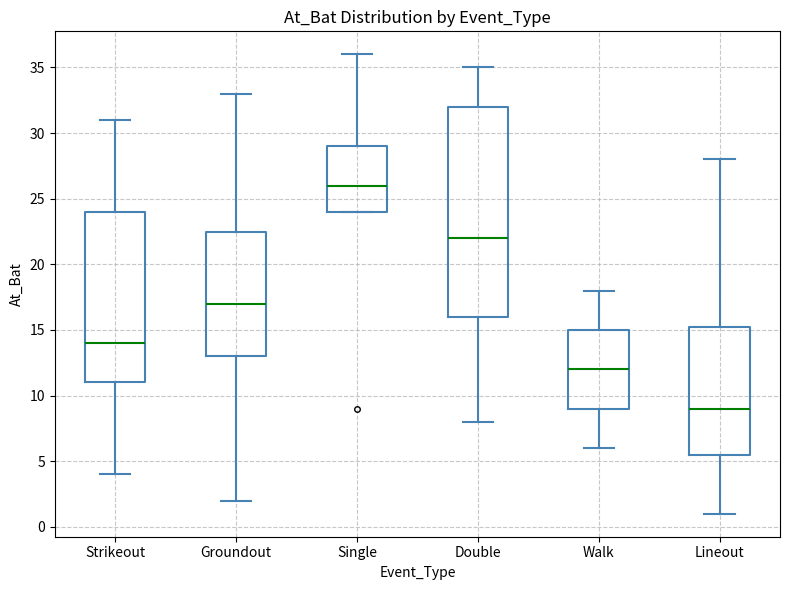

Which box's median line is the highest?

Single